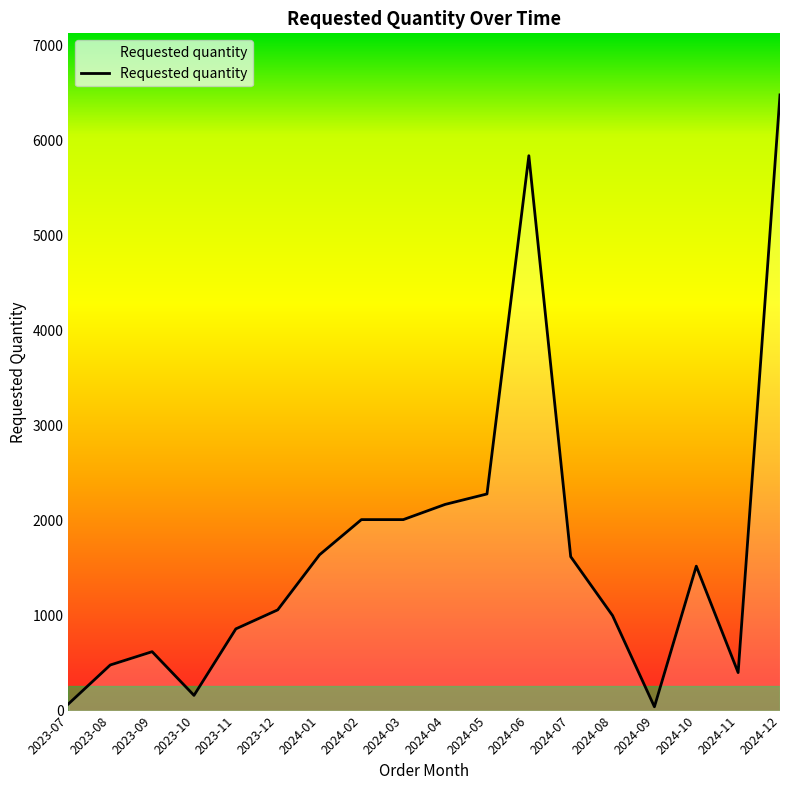

What is the minimum value shown in the chart?

40